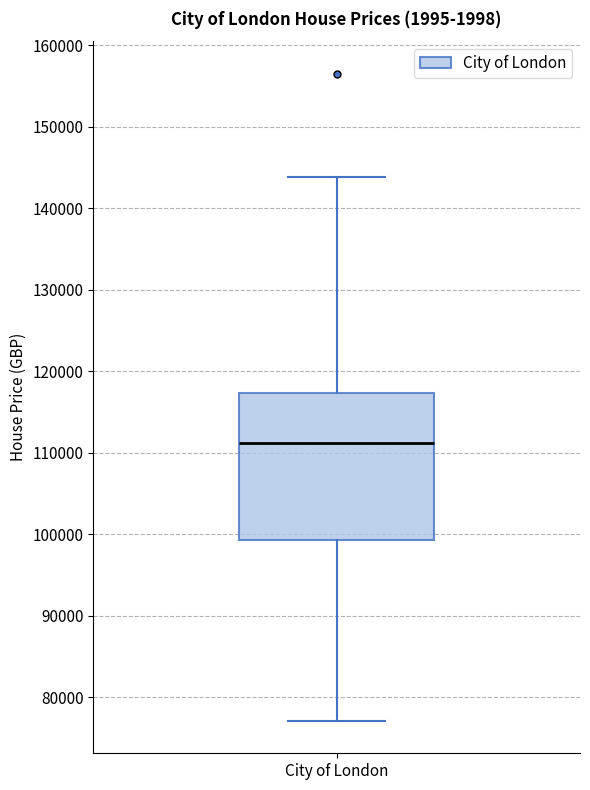

Read this box plot against the y-axis: the position of the median line, the range covered by the box, and the ends of both whiskers. The values are not printed on the chart, so give them approximately, as read against the axis.

median 111000, box 99000 to 117000, whiskers 77000 to 144000